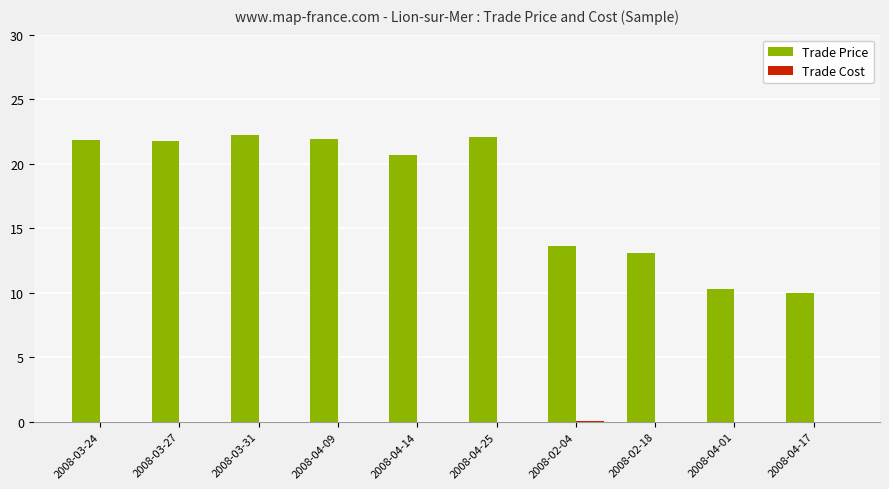

Which series has the largest total across all categories?

Trade Price